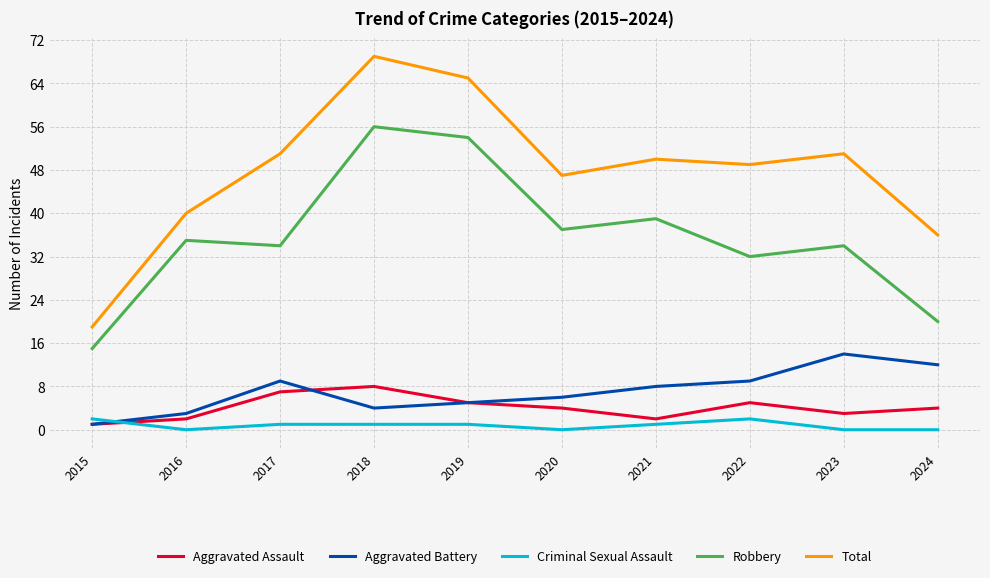

What is the minimum value for Total?

19